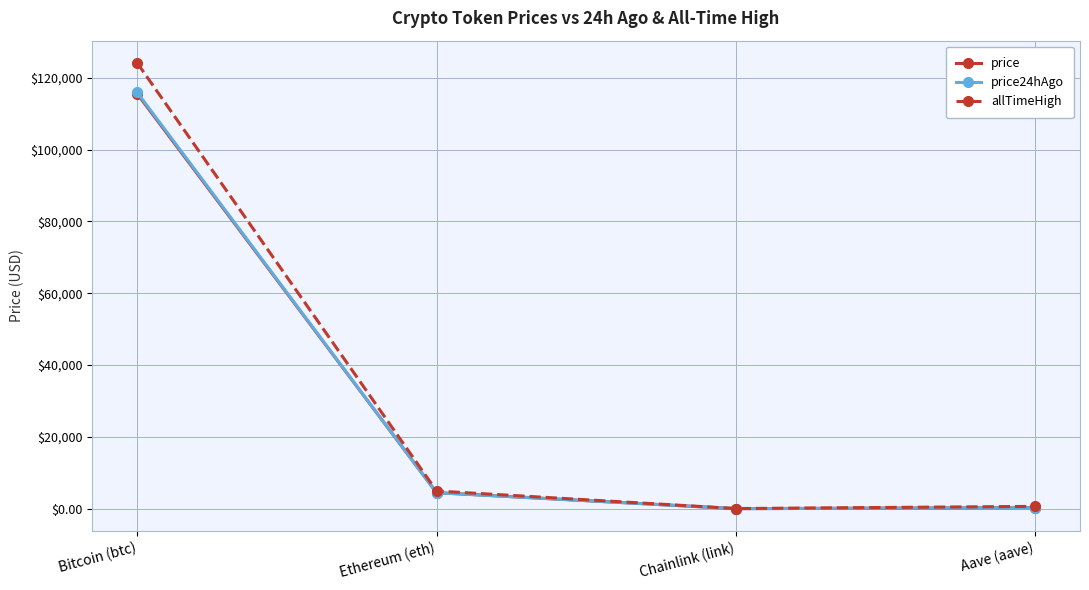

What position from the right is Chainlink (link)?

2